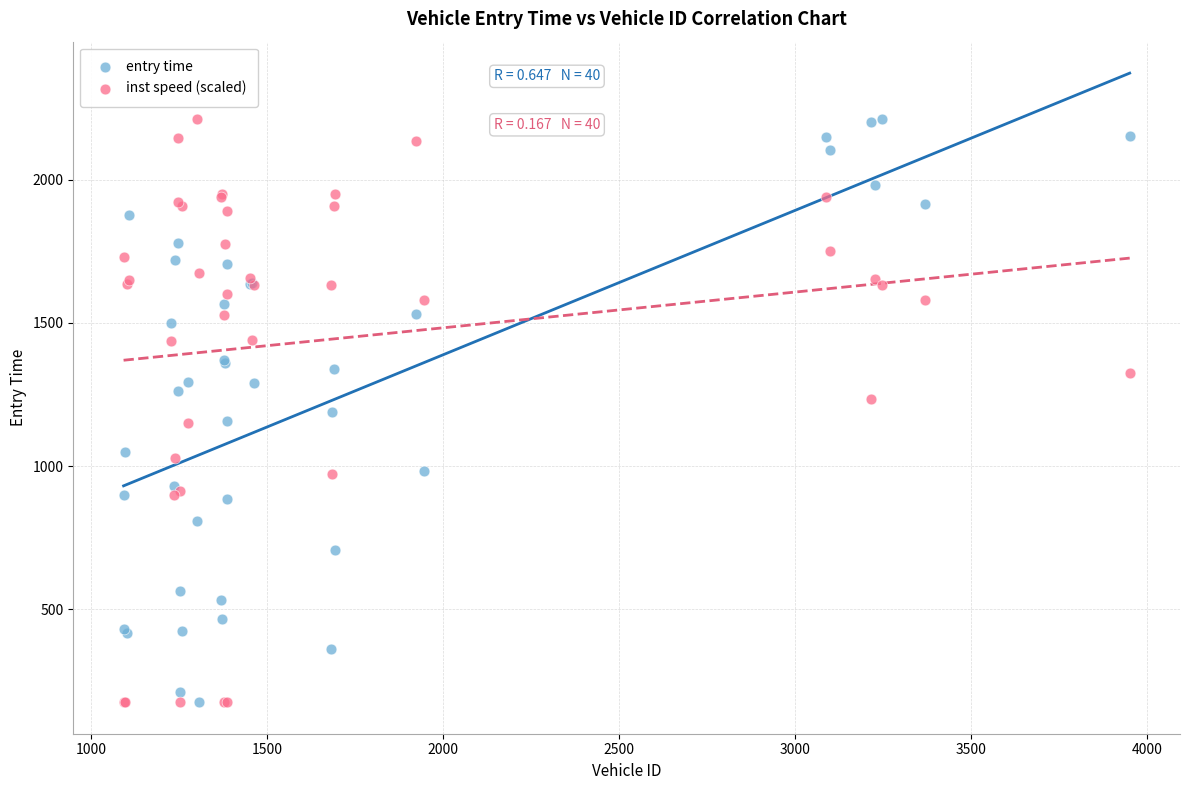

What is the X range (max minus min) for the scatter plot?

2859.0